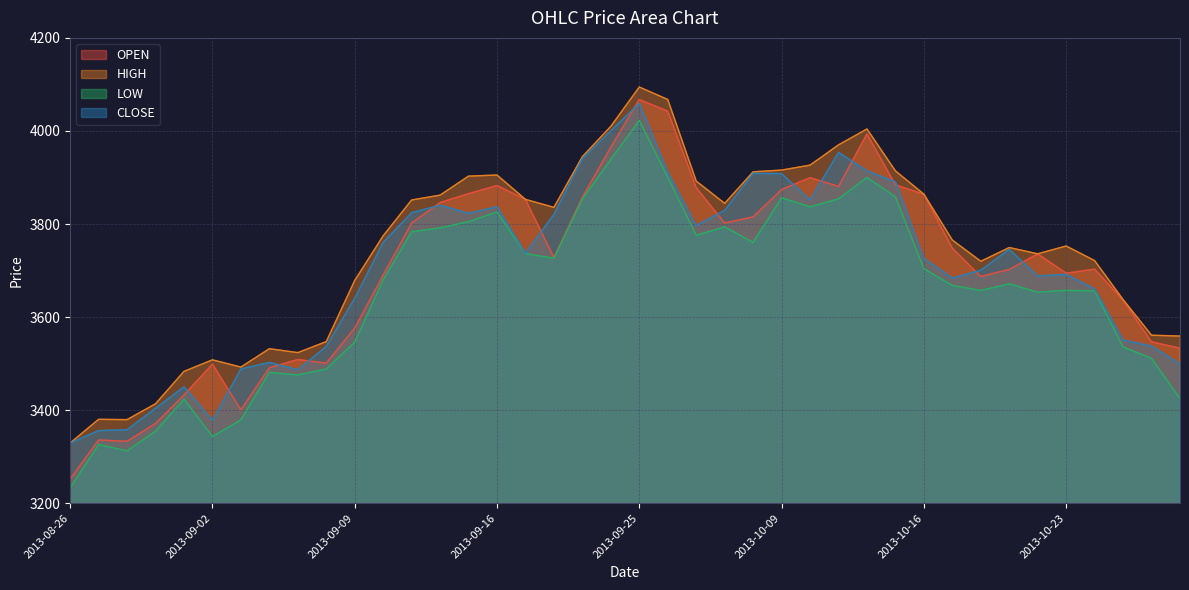

Reading left to right, transcribe all the data shown in this chart.

OPEN: 2013-08-26=3252.0	2013-08-27=3336.0	2013-08-28=3333.1	2013-08-29=3371.5	2013-08-30=3432.8	2013-09-02=3498.9	2013-09-03=3401.0	2013-09-04=3491.2	2013-09-05=3508.8	2013-09-06=3501.1	2013-09-09=3576.7	2013-09-10=3690.4	2013-09-11=3802.2	2013-09-12=3846.1	2013-09-13=3865.3	2013-09-16=3882.7	2013-09-17=3853.0	2013-09-18=3727.9	2013-09-23=3857.5	2013-09-24=3965.2	2013-09-25=4067.5	2013-09-26=4042.4	2013-09-27=3878.2	2013-09-30=3802.2	2013-10-08=3815.4	2013-10-09=3874.1	2013-10-10=3899.6	2013-10-11=3880.8	2013-10-14=3993.8	2013-10-15=3884.2	2013-10-16=3863.9	2013-10-17=3748.1	2013-10-18=3687.3	2013-10-21=3702.4	2013-10-22=3735.7	2013-10-23=3694.4	2013-10-24=3703.0	2013-10-25=3636.4	2013-10-28=3546.8	2013-10-29=3533.2
HIGH: 2013-08-26=3329.4	2013-08-27=3380.4	2013-08-28=3379.7	2013-08-29=3413.7	2013-08-30=3483.4	2013-09-02=3508.2	2013-09-03=3492.6	2013-09-04=3532.1	2013-09-05=3523.7	2013-09-06=3547.4	2013-09-09=3678.8	2013-09-10=3774.8	2013-09-11=3851.7	2013-09-12=3862.1	2013-09-13=3903.0	2013-09-16=3905.3	2013-09-17=3853.0	2013-09-18=3835.9	2013-09-23=3944.8	2013-09-24=4010.0	2013-09-25=4094.4	2013-09-26=4067.6	2013-09-27=3892.3	2013-09-30=3844.4	2013-10-08=3912.2	2013-10-09=3915.9	2013-10-10=3926.6	2013-10-11=3970.1	2013-10-14=4004.3	2013-10-15=3914.2	2013-10-16=3864.2	2013-10-17=3765.5	2013-10-18=3720.0	2013-10-21=3749.5	2013-10-22=3736.0	2013-10-23=3752.8	2013-10-24=3721.4	2013-10-25=3637.7	2013-10-28=3561.0	2013-10-29=3559.3
LOW: 2013-08-26=3232.8	2013-08-27=3326.4	2013-08-28=3312.5	2013-08-29=3354.7	2013-08-30=3423.6	2013-09-02=3343.3	2013-09-03=3379.1	2013-09-04=3481.3	2013-09-05=3475.6	2013-09-06=3488.5	2013-09-09=3546.2	2013-09-10=3680.2	2013-09-11=3783.3	2013-09-12=3791.7	2013-09-13=3805.0	2013-09-16=3825.9	2013-09-17=3736.3	2013-09-18=3726.7	2013-09-23=3854.0	2013-09-24=3938.7	2013-09-25=4022.8	2013-09-26=3900.9	2013-09-27=3775.8	2013-09-30=3793.9	2013-10-08=3760.4	2013-10-09=3856.3	2013-10-10=3837.0	2013-10-11=3854.0	2013-10-14=3900.1	2013-10-15=3858.4	2013-10-16=3704.0	2013-10-17=3668.1	2013-10-18=3657.2	2013-10-21=3671.5	2013-10-22=3653.5	2013-10-23=3657.5	2013-10-24=3656.3	2013-10-25=3535.8	2013-10-28=3511.3	2013-10-29=3424.7
CLOSE: 2013-08-26=3329.4	2013-08-27=3356.1	2013-08-28=3358.1	2013-08-29=3403.9	2013-08-30=3450.2	2013-09-02=3378.4	2013-09-03=3488.4	2013-09-04=3502.6	2013-09-05=3486.9	2013-09-06=3537.0	2013-09-09=3640.5	2013-09-10=3760.6	2013-09-11=3824.3	2013-09-12=3840.4	2013-09-13=3823.1	2013-09-16=3837.0	2013-09-17=3737.3	2013-09-18=3820.9	2013-09-23=3940.5	2013-09-24=4000.4	2013-09-25=4059.3	2013-09-26=3911.7	2013-09-27=3796.8	2013-09-30=3829.2	2013-10-08=3908.9	2013-10-09=3908.3	2013-10-10=3851.6	2013-10-11=3954.0	2013-10-14=3914.1	2013-10-15=3890.6	2013-10-16=3725.7	2013-10-17=3683.8	2013-10-18=3700.7	2013-10-21=3745.6	2013-10-22=3688.5	2013-10-23=3691.9	2013-10-24=3660.4	2013-10-25=3550.9	2013-10-28=3537.5	2013-10-29=3499.6